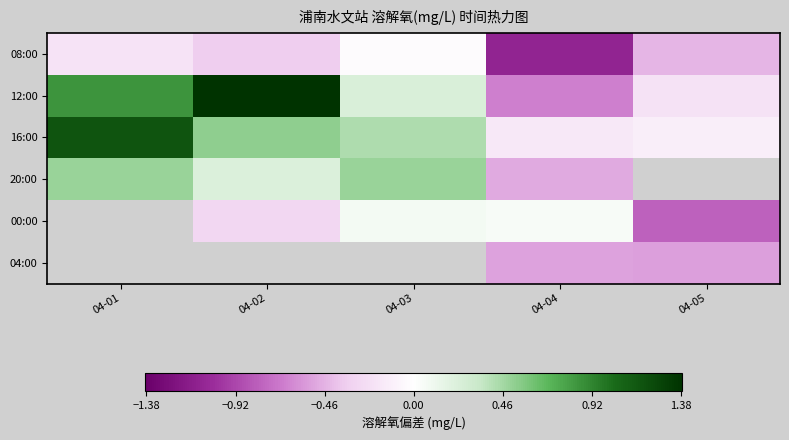

At which label is 12:00 closest to 0?

04-05